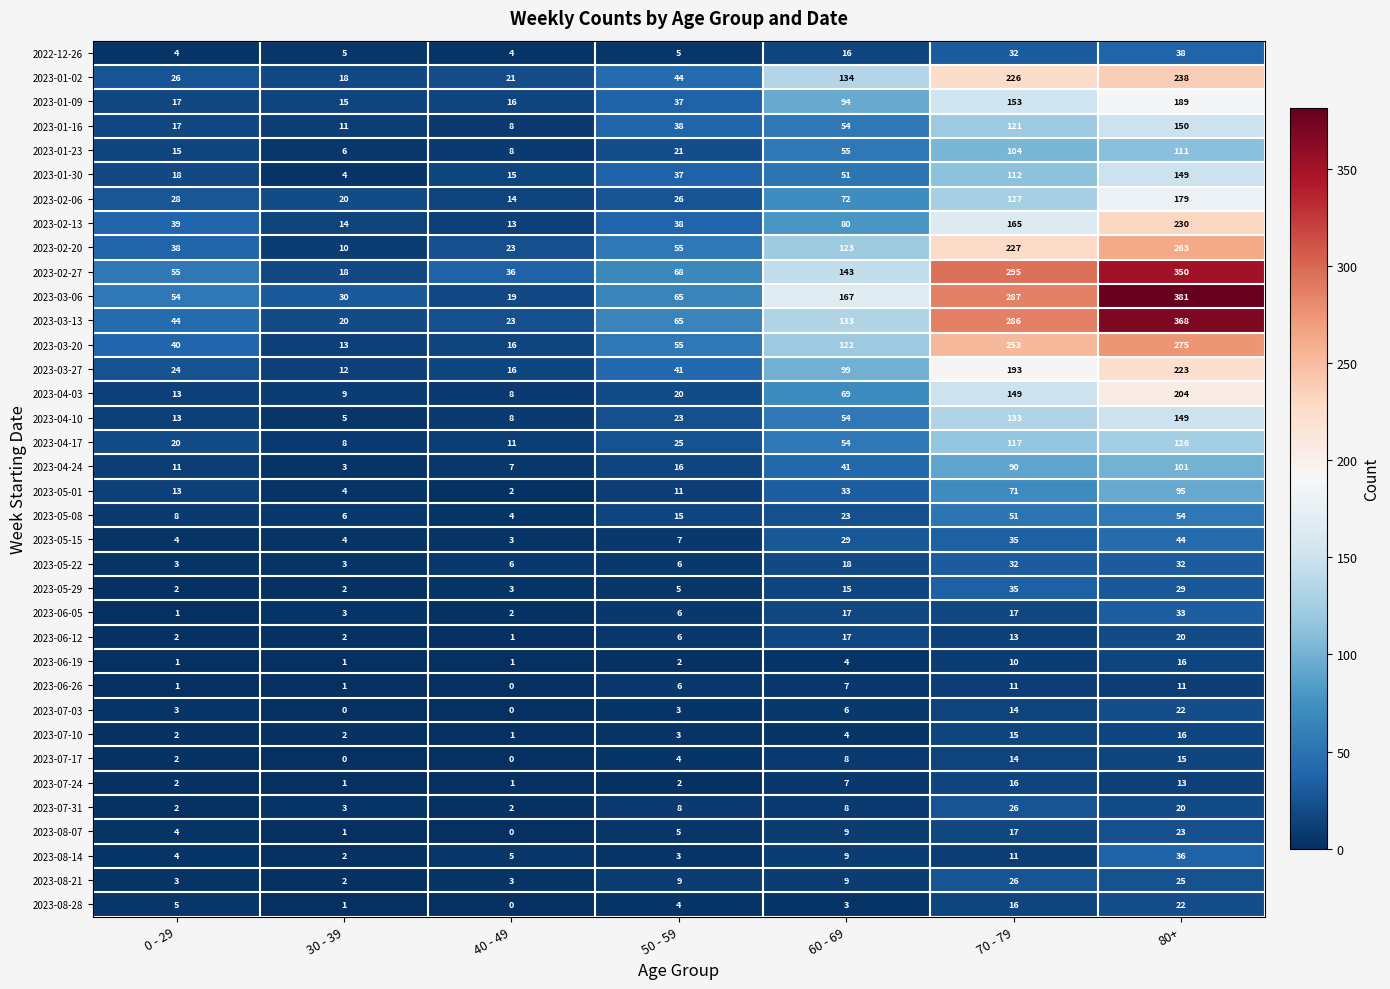

What is the maximum value for 2023-08-21?

26